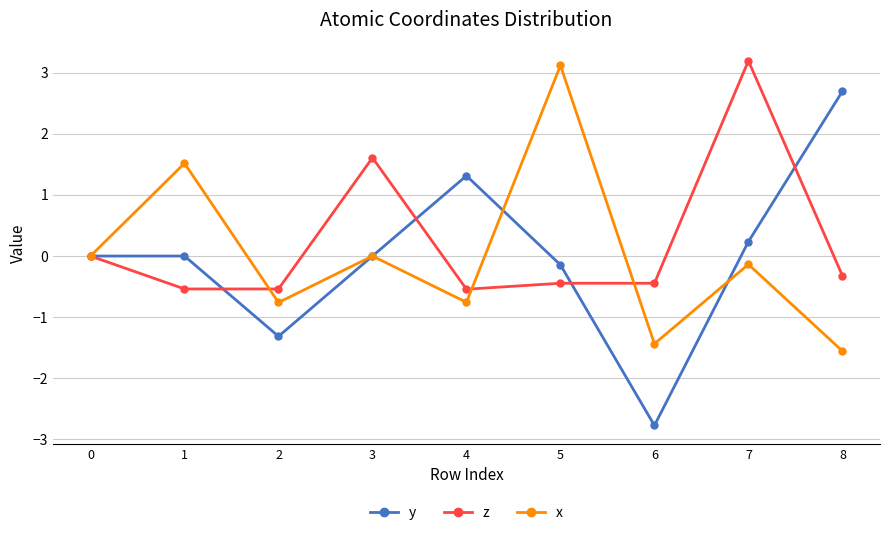

What is the total value across all series at 5?

2.5